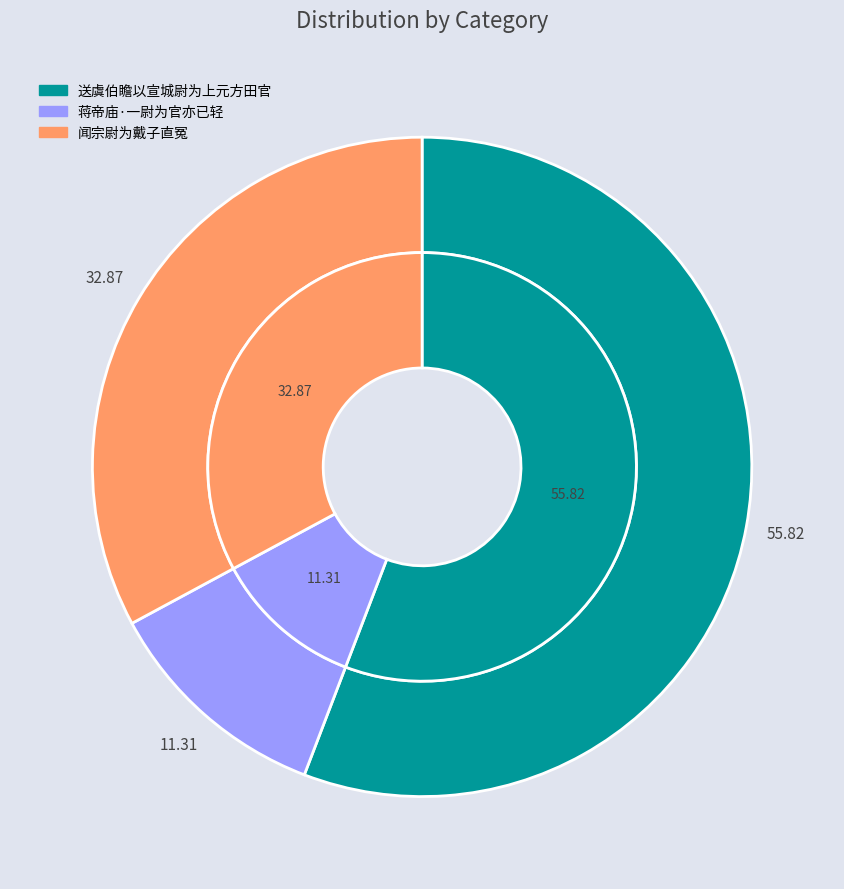

True or false: 蒋帝庙·一尉为官亦已轻 accounts for 11% of the total.

True